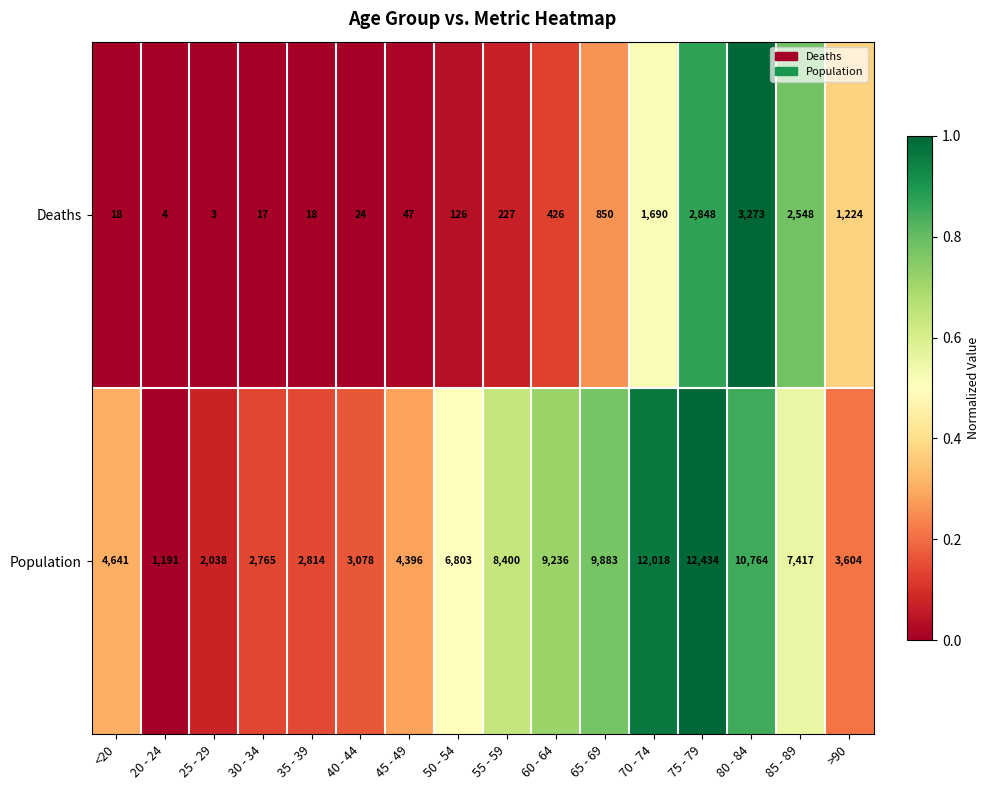

Which series has the largest total across all categories?

Population